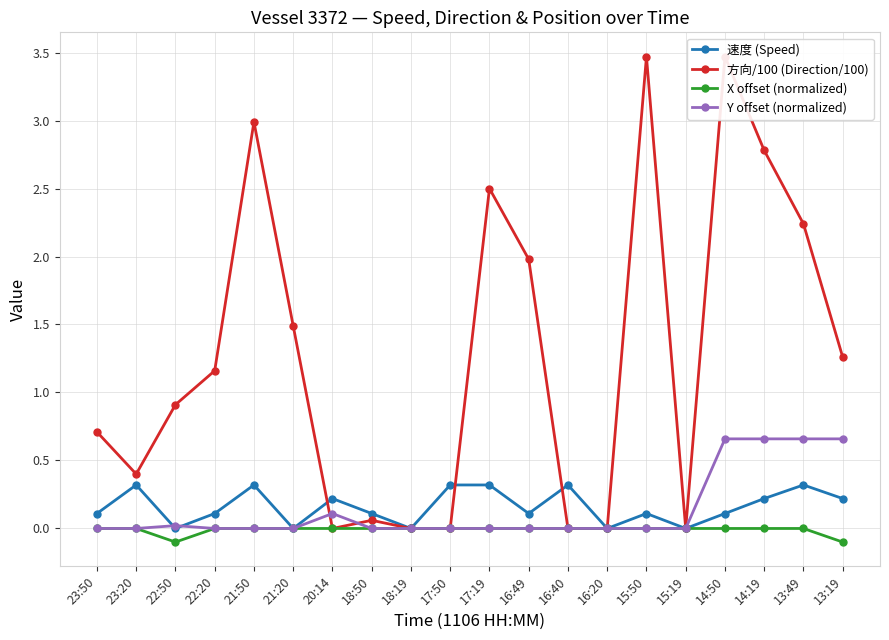

Reading left to right, transcribe all the data shown in this chart.

速度 (Speed): 23:50=0.1	23:20=0.3	22:50=0.0	22:20=0.1	21:50=0.3	21:20=0.0	20:14=0.2	18:50=0.1	18:19=0.0	17:50=0.3	17:19=0.3	16:49=0.1	16:40=0.3	16:20=0.0	15:50=0.1	15:19=0.0	14:50=0.1	14:19=0.2	13:49=0.3	13:19=0.2
方向/100 (Direction/100): 23:50=0.7	23:20=0.4	22:50=0.9	22:20=1.2	21:50=3.0	21:20=1.5	20:14=0.0	18:50=0.1	18:19=0.0	17:50=0.0	17:19=2.5	16:49=2.0	16:40=0.0	16:20=0.0	15:50=3.5	15:19=0.0	14:50=3.5	14:19=2.8	13:49=2.2	13:19=1.3
X offset (normalized): 23:50=0.0	23:20=0.0	22:50=-0.1	22:20=0.0	21:50=0.0	21:20=0.0	20:14=0.0	18:50=0.0	18:19=0.0	17:50=0.0	17:19=0.0	16:49=0.0	16:40=0.0	16:20=0.0	15:50=0.0	15:19=0.0	14:50=0.0	14:19=0.0	13:49=0.0	13:19=-0.1
Y offset (normalized): 23:50=0.0	23:20=0.0	22:50=0.0	22:20=0.0	21:50=0.0	21:20=0.0	20:14=0.1	18:50=0.0	18:19=0.0	17:50=0.0	17:19=0.0	16:49=0.0	16:40=0.0	16:20=0.0	15:50=0.0	15:19=0.0	14:50=0.7	14:19=0.7	13:49=0.7	13:19=0.7